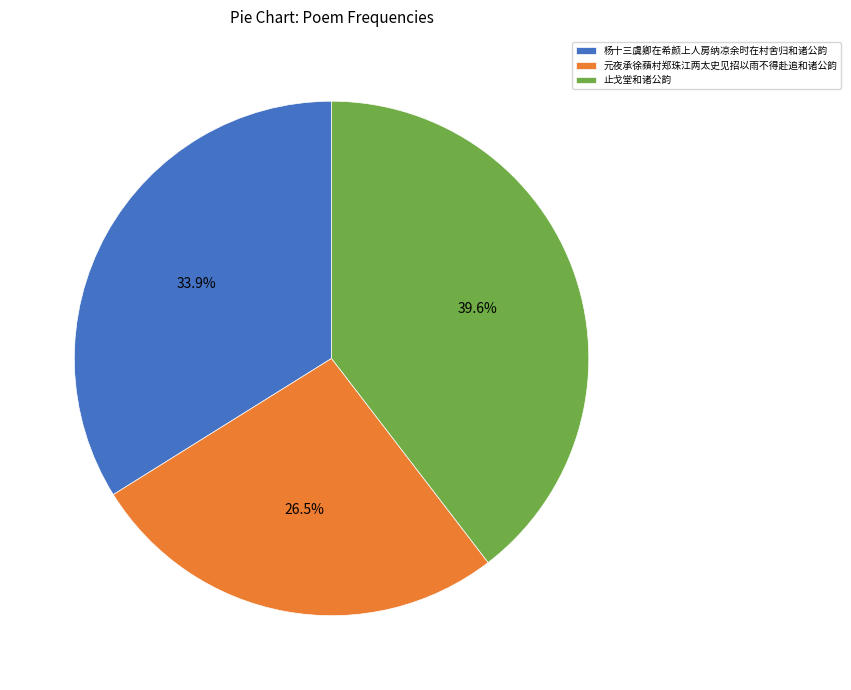

Is it true that 杨十三虞卿在希颜上人房纳凉余时在村舍归和诸公韵 is 19% of the pie?

False